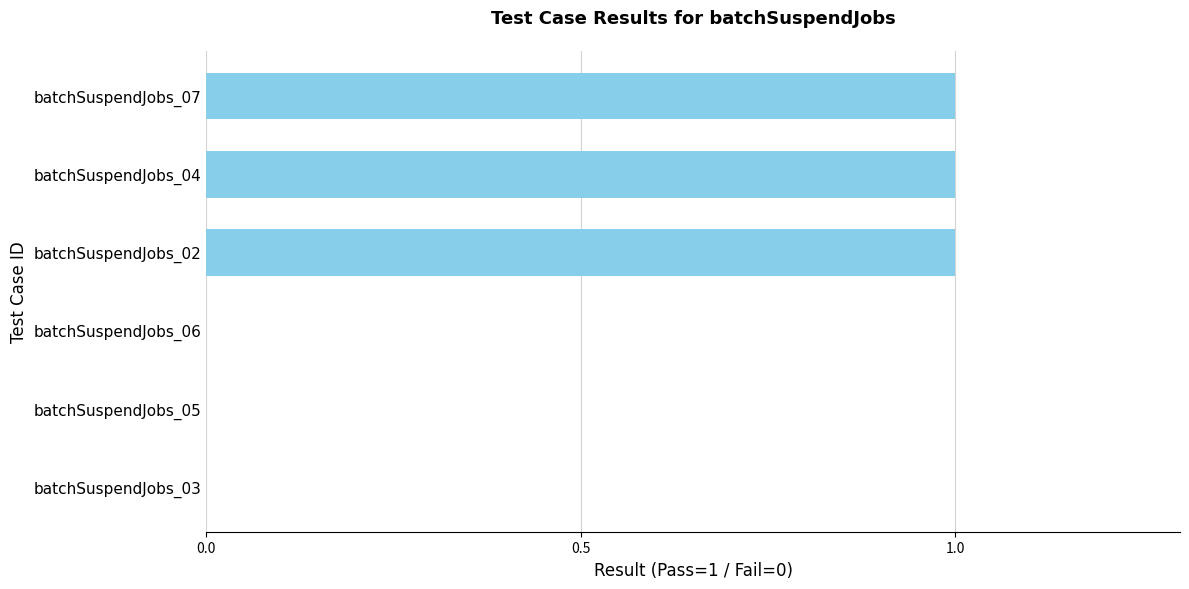

What is the sum of all values?

3